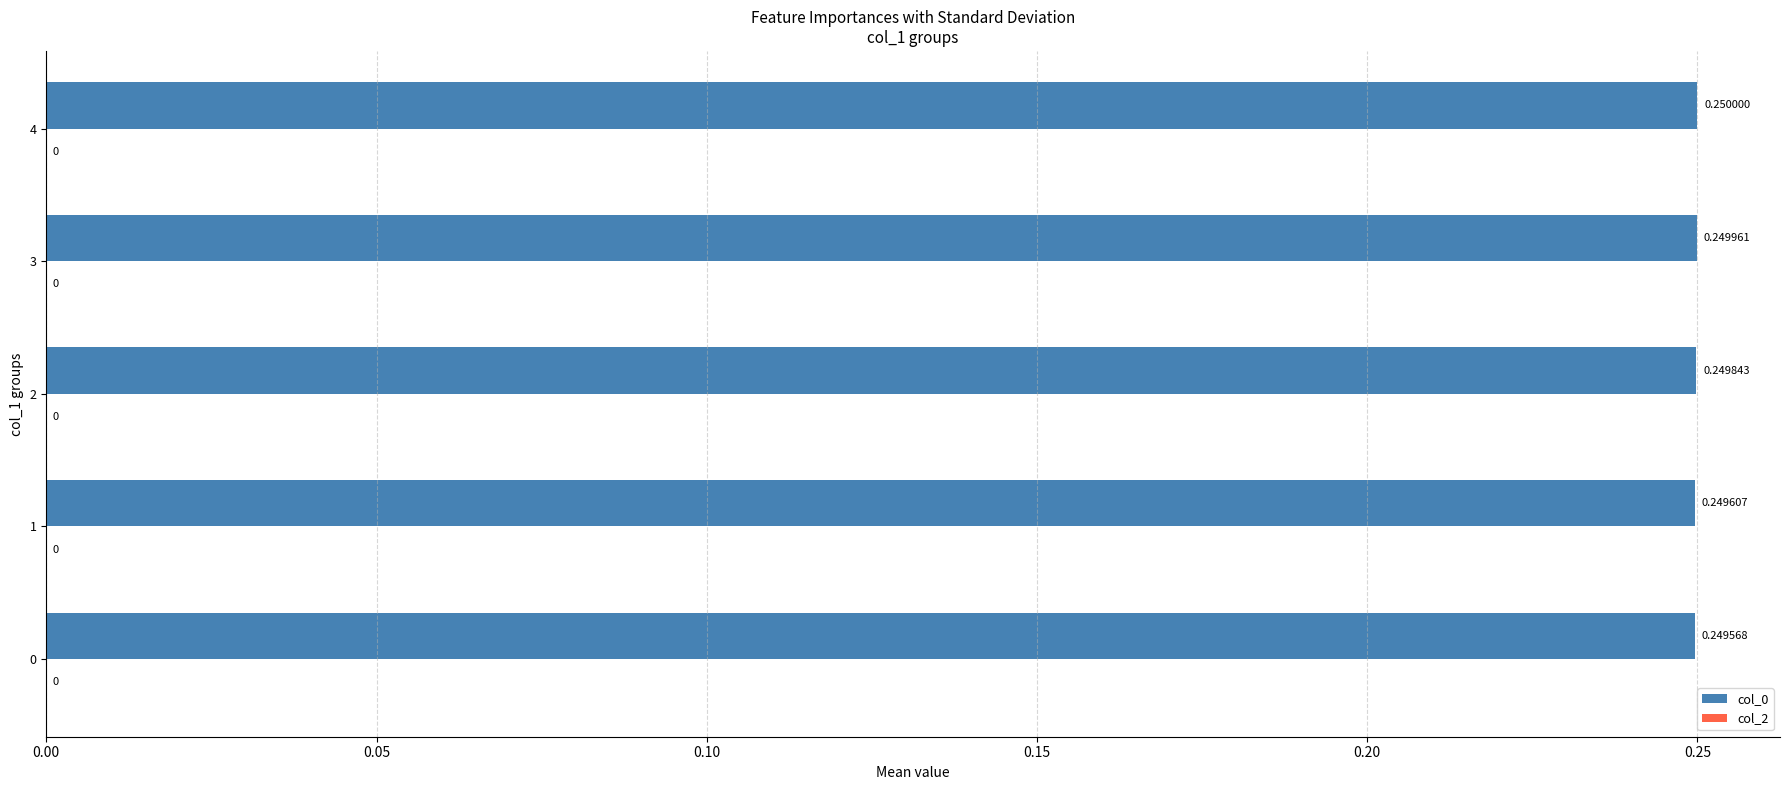

Rank the categories by value from lowest to highest.

0, 1, 2, 3, 4